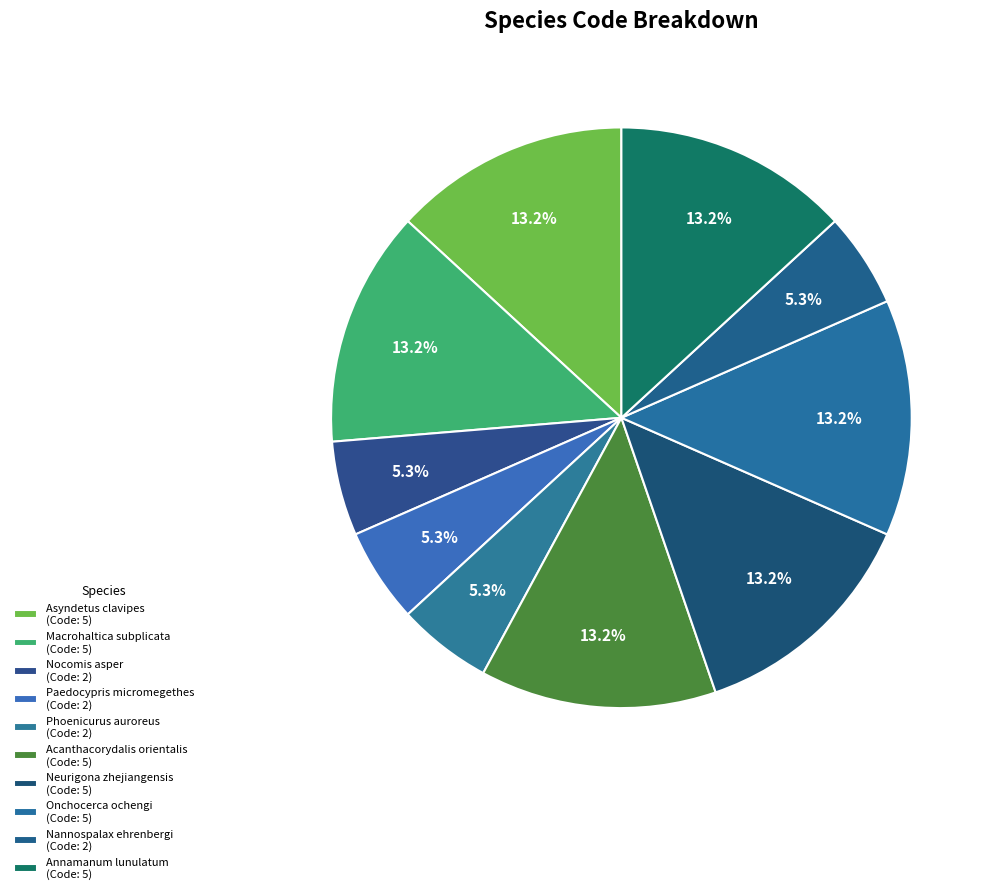

How many slices are in this pie chart?

10